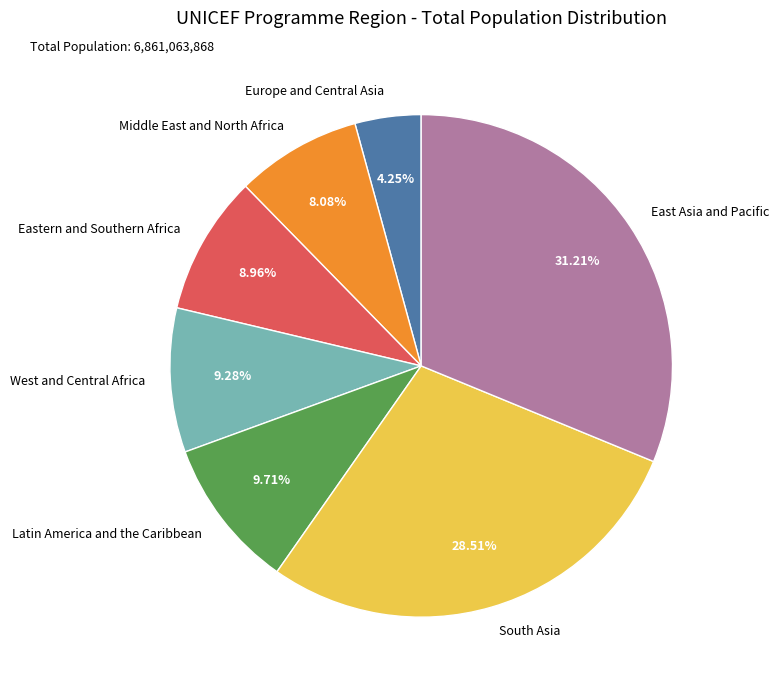

Count the number of slices in the pie.

7